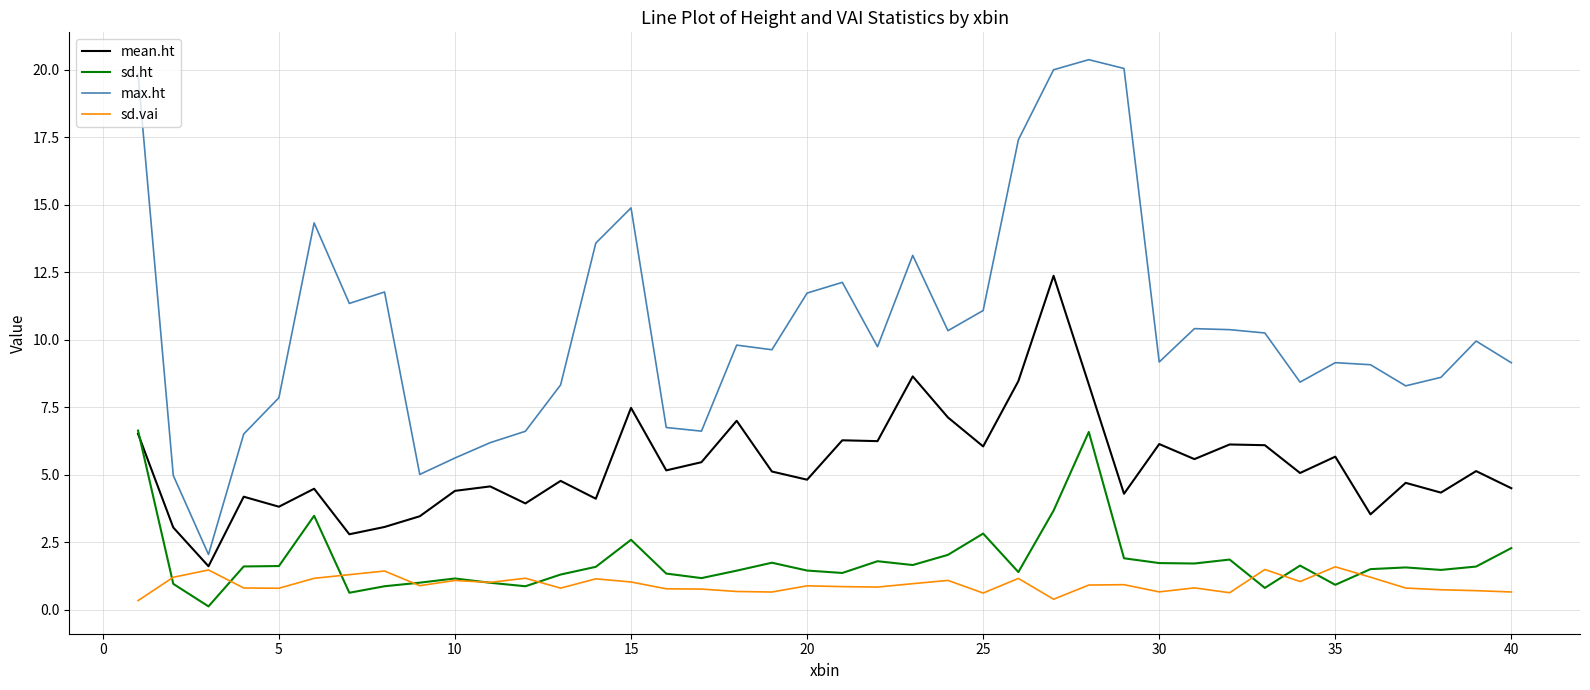

Which series has the largest total across all categories?

max.ht